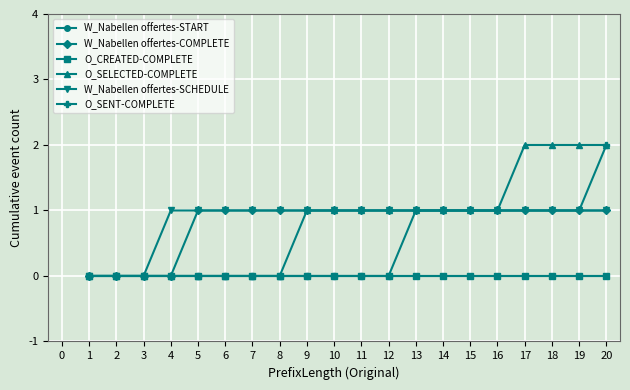

List the series in order of their peak value, highest first.

O_SELECTED-COMPLETE, O_SENT-COMPLETE, W_Nabellen offertes-COMPLETE, W_Nabellen offertes-SCHEDULE, W_Nabellen offertes-START, O_CREATED-COMPLETE